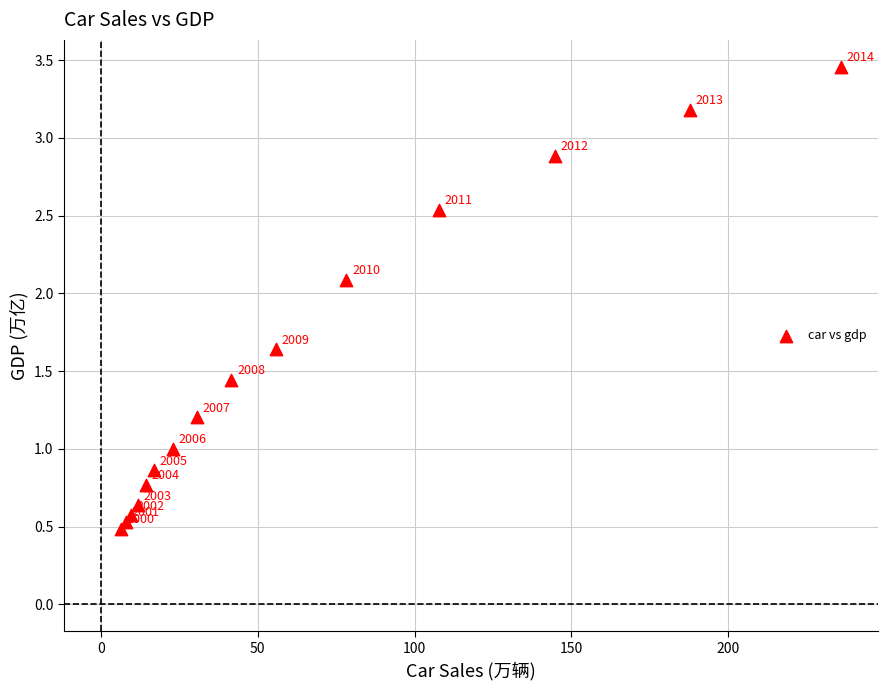

What Y value in the scatter plot is closest to 1?

1.0